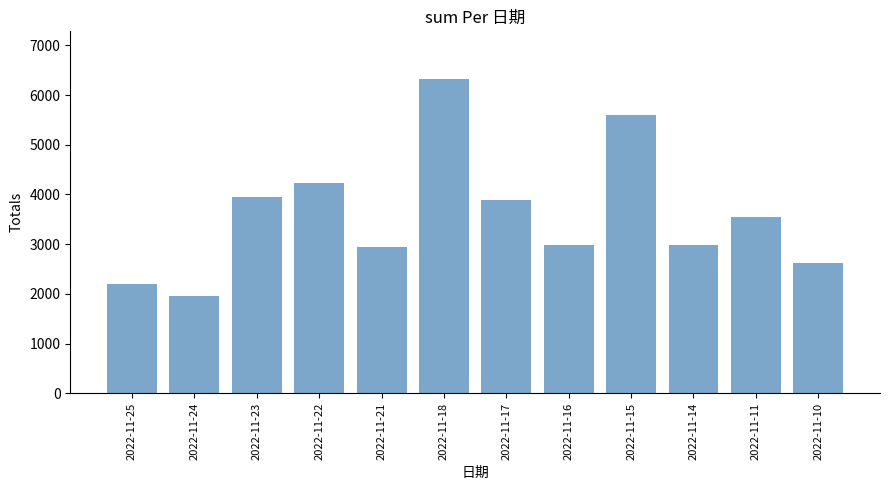

The chart shows a value of 610 at 2022-11-14. True or false?

False